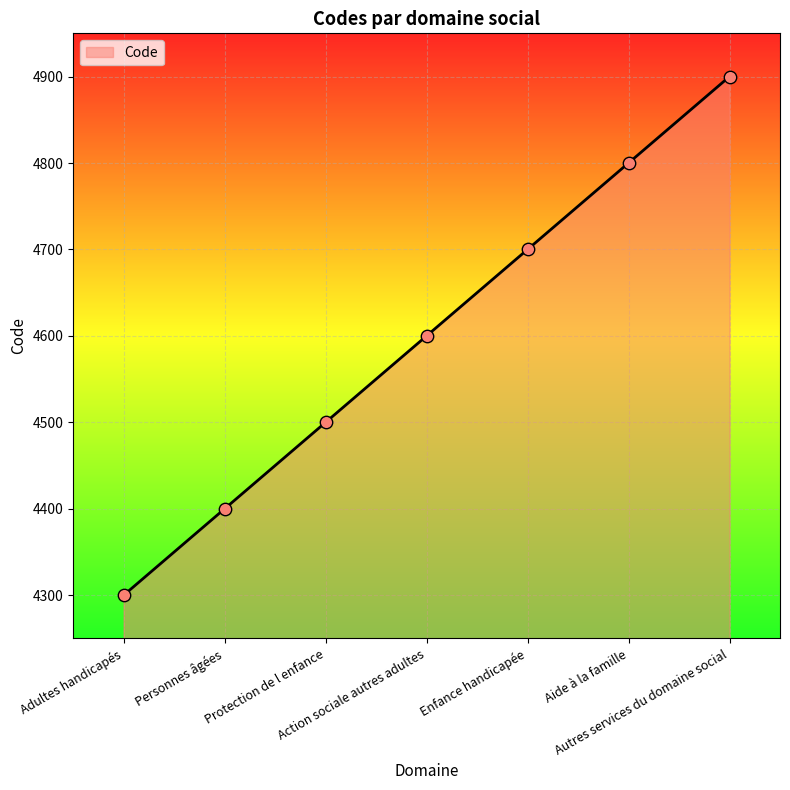

Which has a higher value, Aide à la famille or Action sociale autres adultes?

Aide à la famille